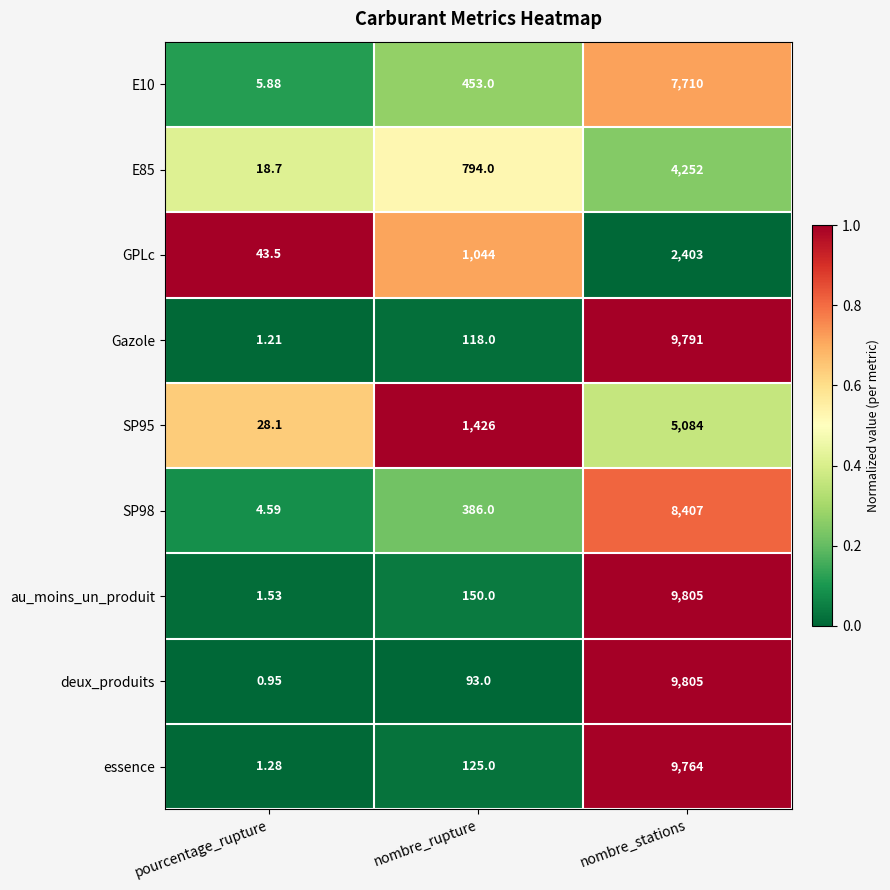

List the labels in order of au_moins_un_produit value, smallest first.

pourcentage_rupture, nombre_rupture, nombre_stations